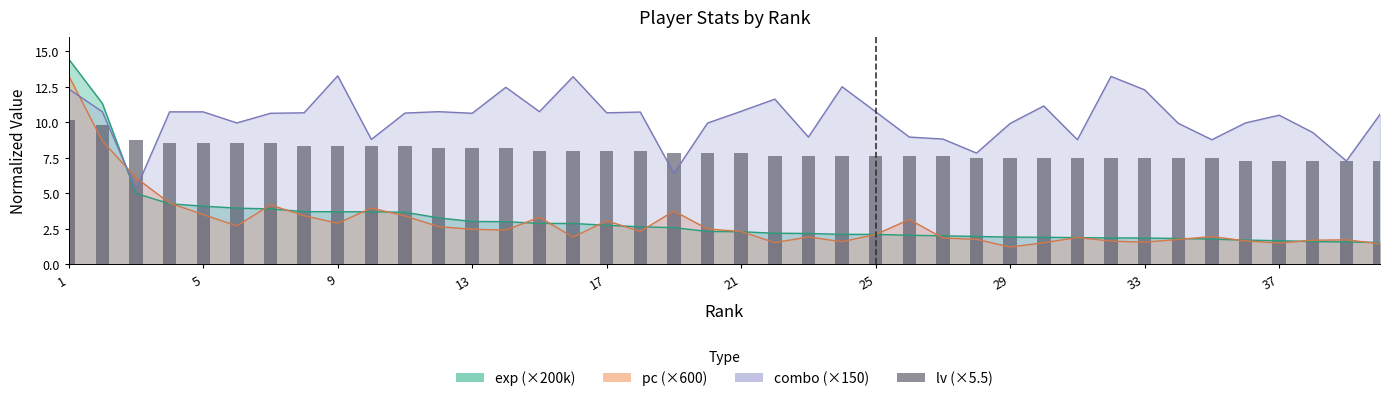

Rank the categories by combo value from highest to lowest.

9, 32, 16, 24, 14, 1, 33, 22, 30, 21, 12, 15, 2, 25, 4, 5, 18, 8, 17, 11, 7, 13, 40, 37, 6, 36, 20, 34, 29, 38, 23, 26, 27, 10, 31, 35, 28, 39, 19, 3